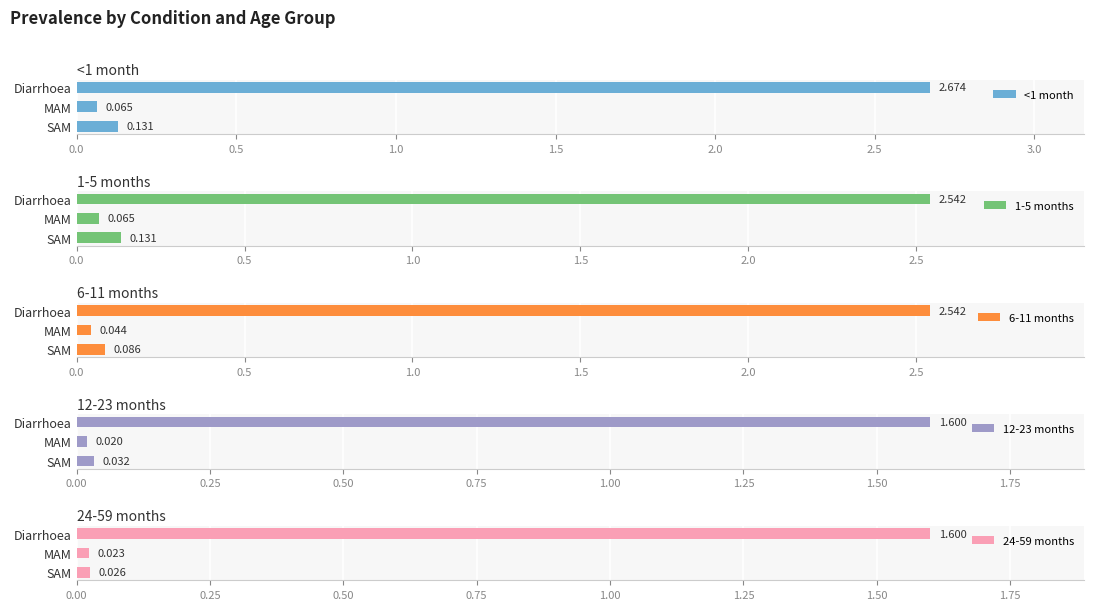

How many bars are there in total?

15